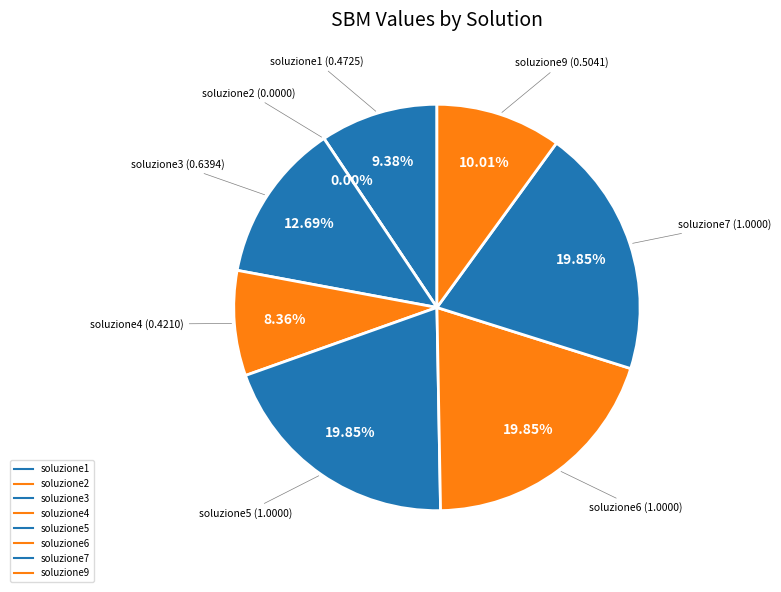

Which slice is the largest?

soluzione5